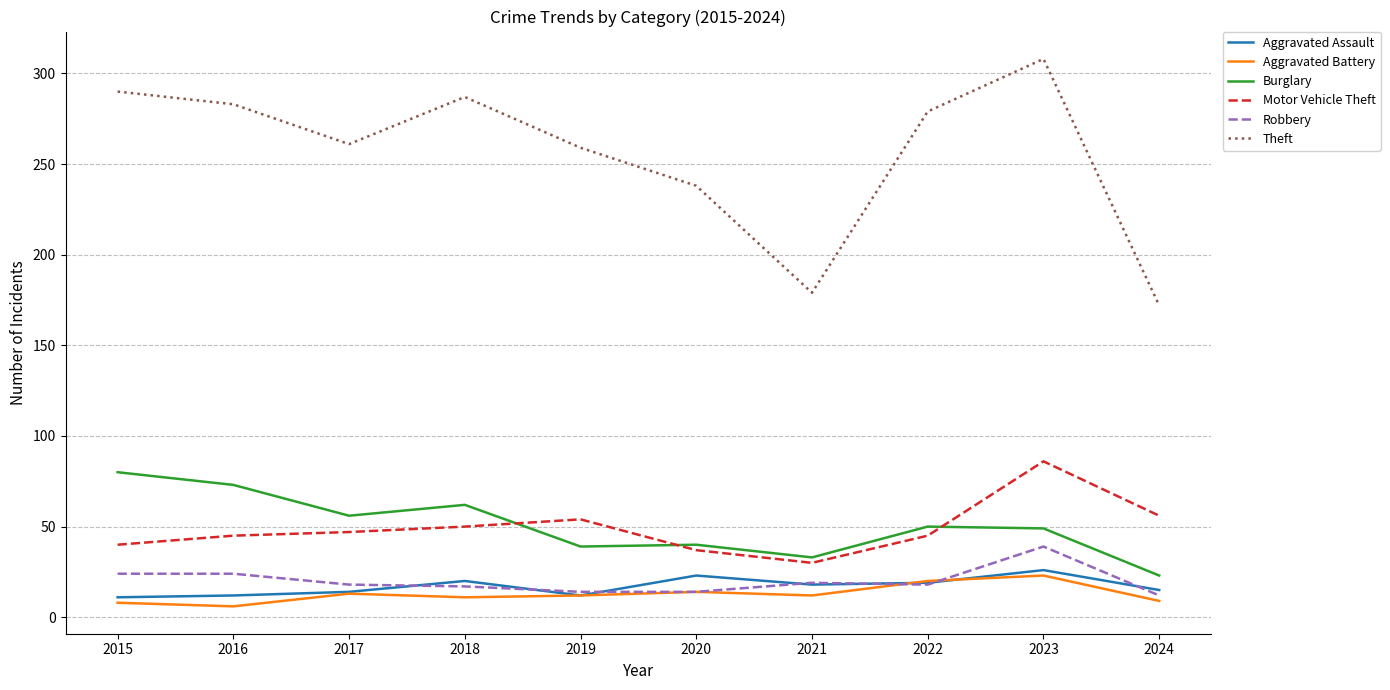

What is the maximum value for Aggravated Assault?

26